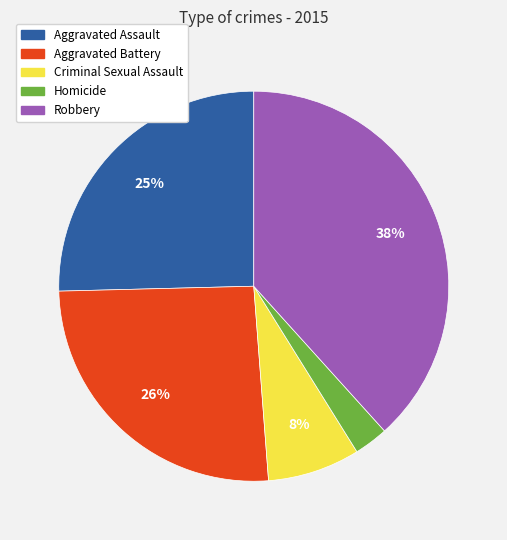

Which slice is the smallest?

Homicide